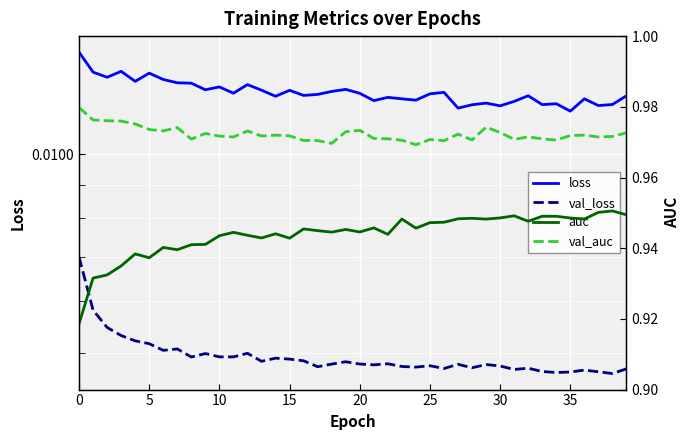

What is the label of the 24th point from the right?

16